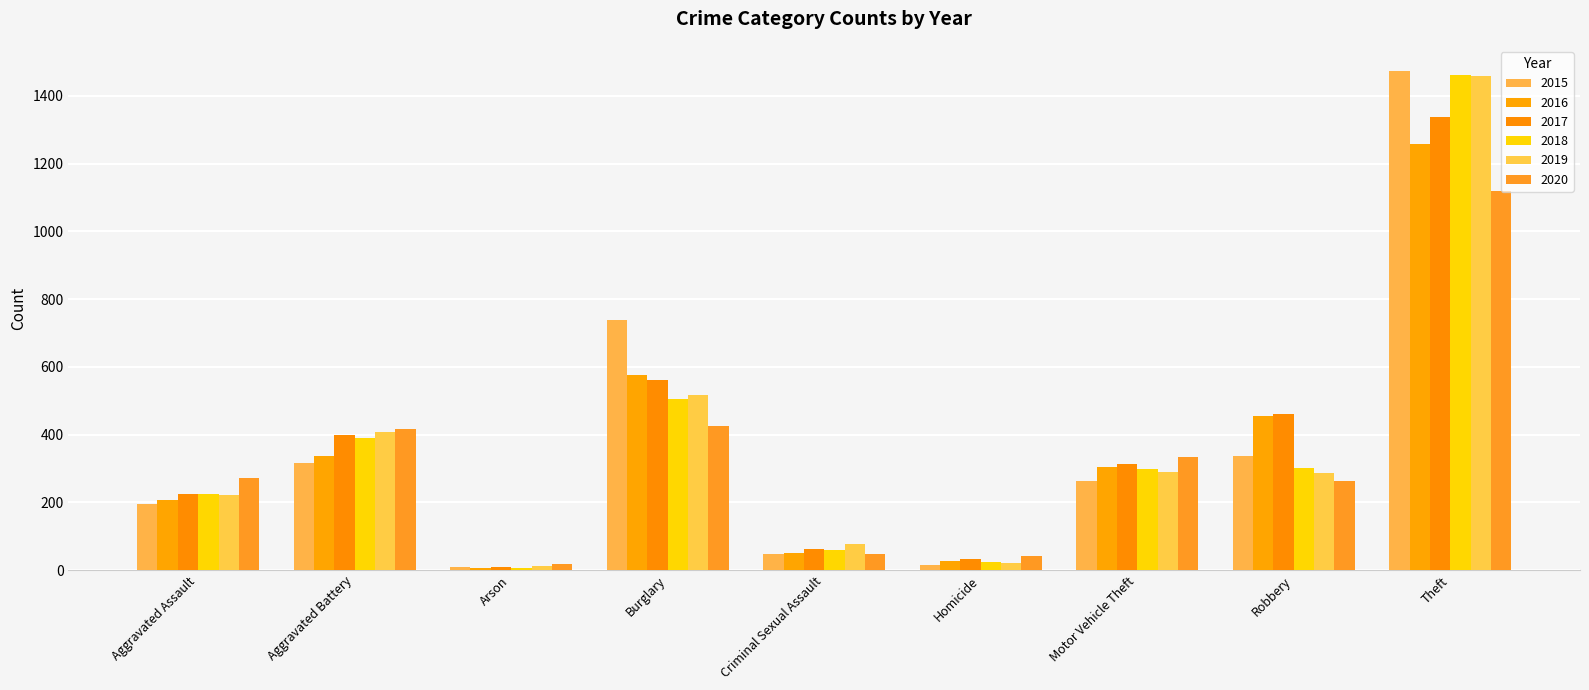

What is the difference between the maximum and second lowest values in the 2020 series?

1079